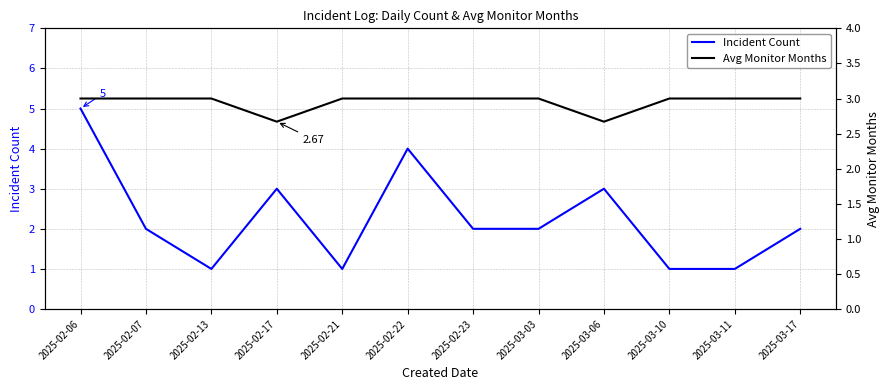

What is the sum of all Avg Monitor Months values?

35.3